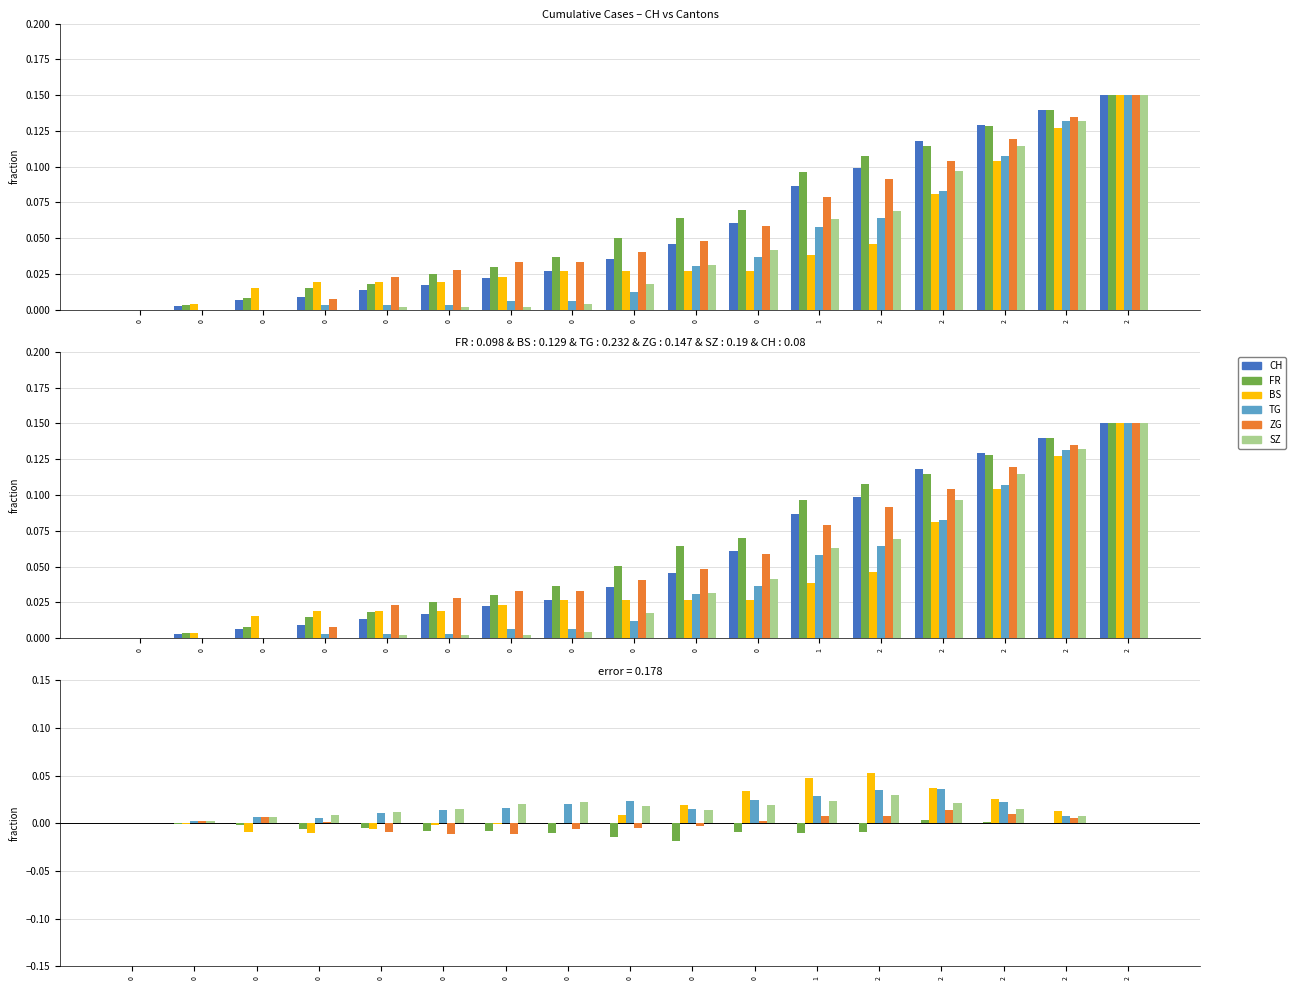

Reading left to right, transcribe all the data shown in this chart.

CH: 0=0.0	0=0.0	0=0.0	0=0.0	0=0.0	0=0.0	0=0.0	0=0.0	0=0.0	0=0.0	0=0.1	1=0.1	2=0.1	2=0.1	2=0.1	2=0.1	2=0.1
FR: 0=0.0	0=-0.0	0=-0.0	0=-0.0	0=-0.0	0=-0.0	0=-0.0	0=-0.0	0=-0.0	0=-0.0	0=-0.0	1=-0.0	2=-0.0	2=0.0	2=0.0	2=0.0	2=0.0
BS: 0=0.0	0=-0.0	0=-0.0	0=-0.0	0=-0.0	0=-0.0	0=-0.0	0=-0.0	0=0.0	0=0.0	0=0.0	1=0.0	2=0.1	2=0.0	2=0.0	2=0.0	2=0.0
TG: 0=0.0	0=0.0	0=0.0	0=0.0	0=0.0	0=0.0	0=0.0	0=0.0	0=0.0	0=0.0	0=0.0	1=0.0	2=0.0	2=0.0	2=0.0	2=0.0	2=0.0
ZG: 0=0.0	0=0.0	0=0.0	0=0.0	0=-0.0	0=-0.0	0=-0.0	0=-0.0	0=-0.0	0=-0.0	0=0.0	1=0.0	2=0.0	2=0.0	2=0.0	2=0.0	2=0.0
SZ: 0=0.0	0=0.0	0=0.0	0=0.0	0=0.0	0=0.0	0=0.0	0=0.0	0=0.0	0=0.0	0=0.0	1=0.0	2=0.0	2=0.0	2=0.0	2=0.0	2=0.0